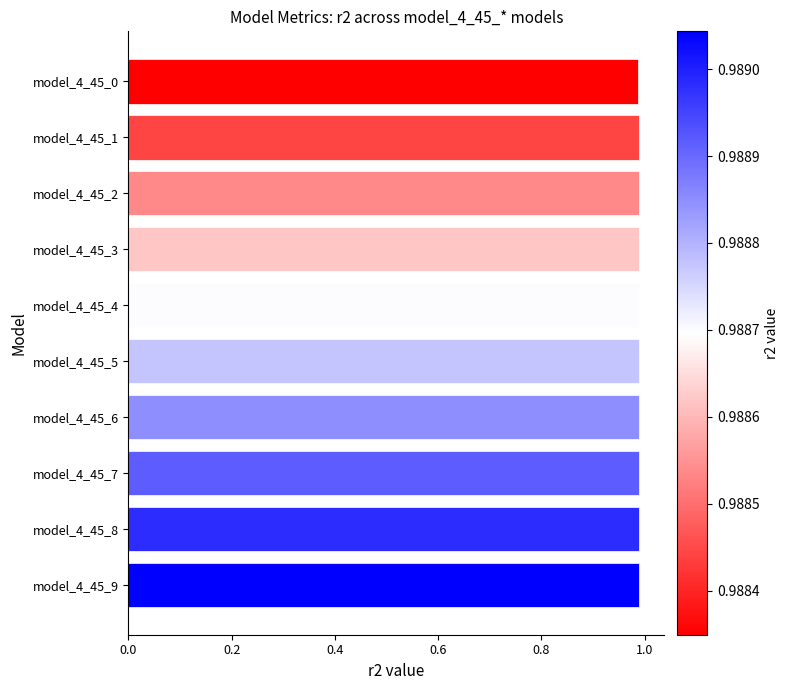

Count the values in the range 0 to 1.

10